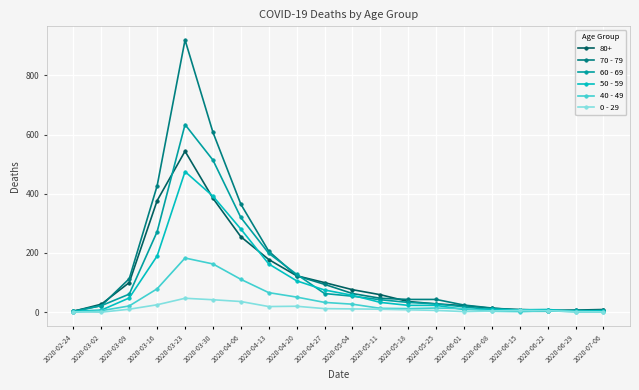

The value of 70 - 79 at 2020-02-24 is 4. True or false?

True